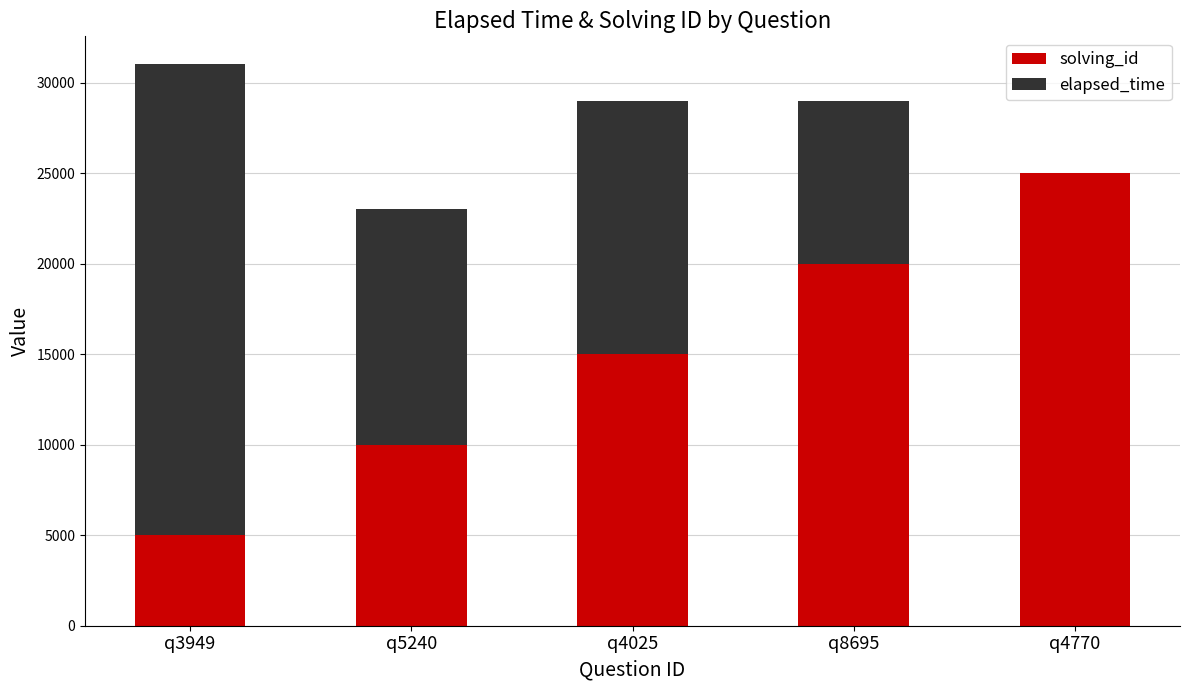

At which category is the sum across all series the highest?

q3949